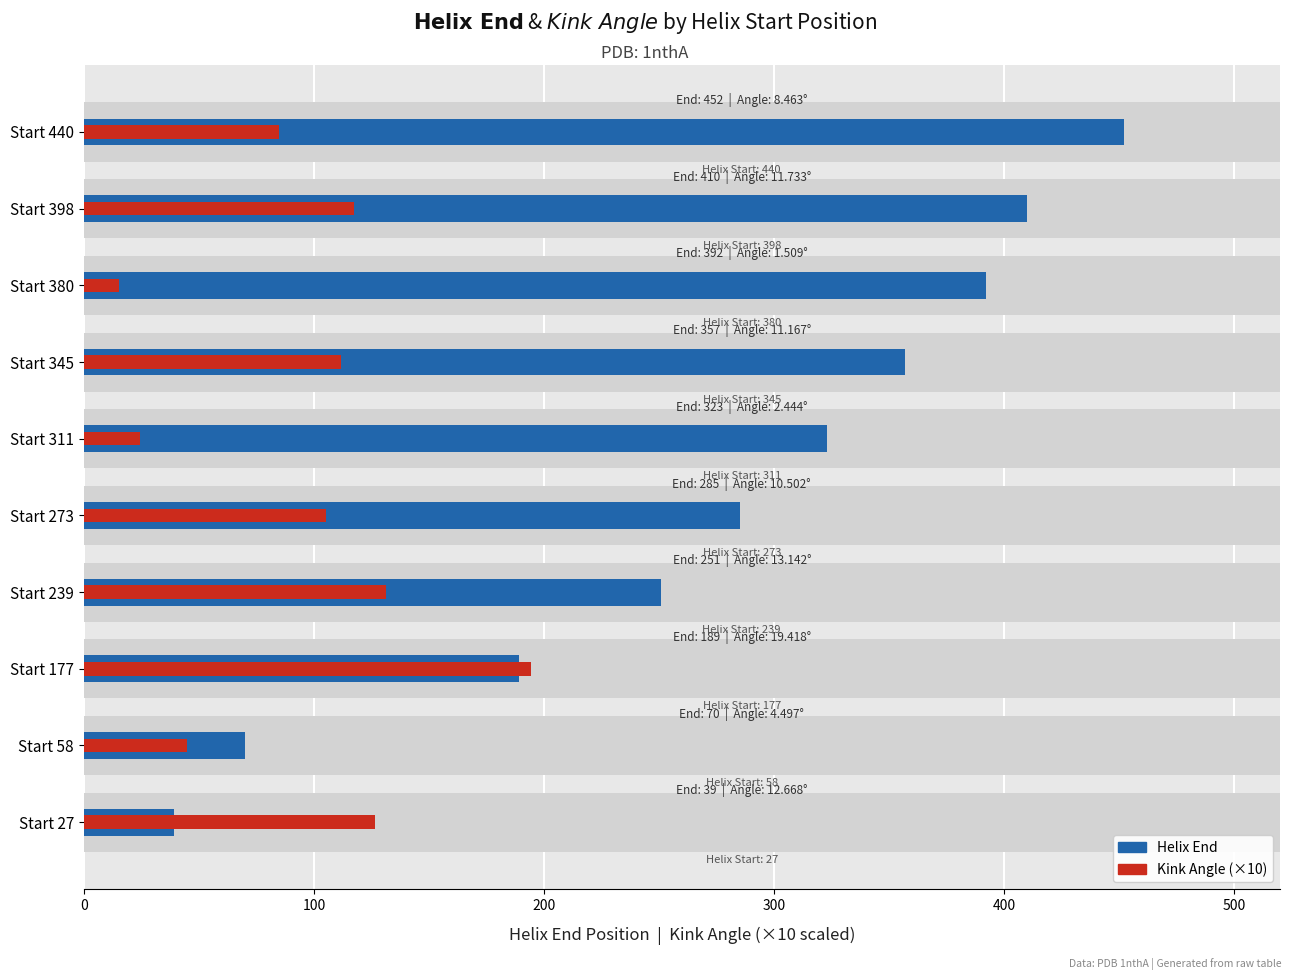

List the series in order of their peak value, lowest first.

Kink_Angle (×10), Helix_End